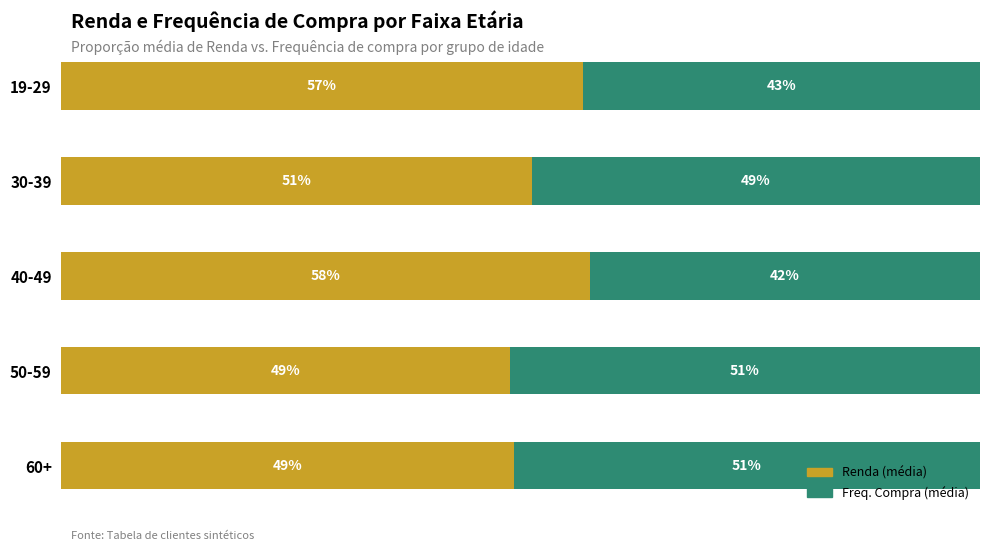

At which label is Renda (média) closest to 53?

30-39